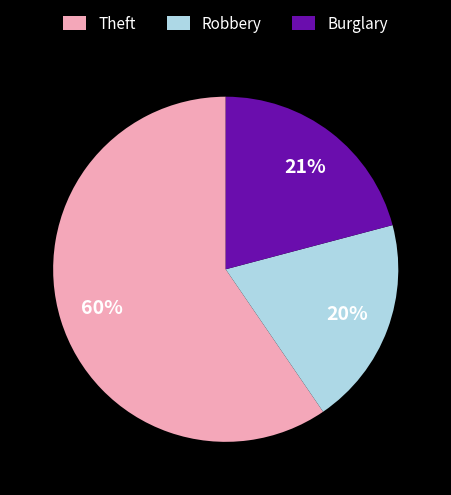

Does any single category account for the majority?

Yes